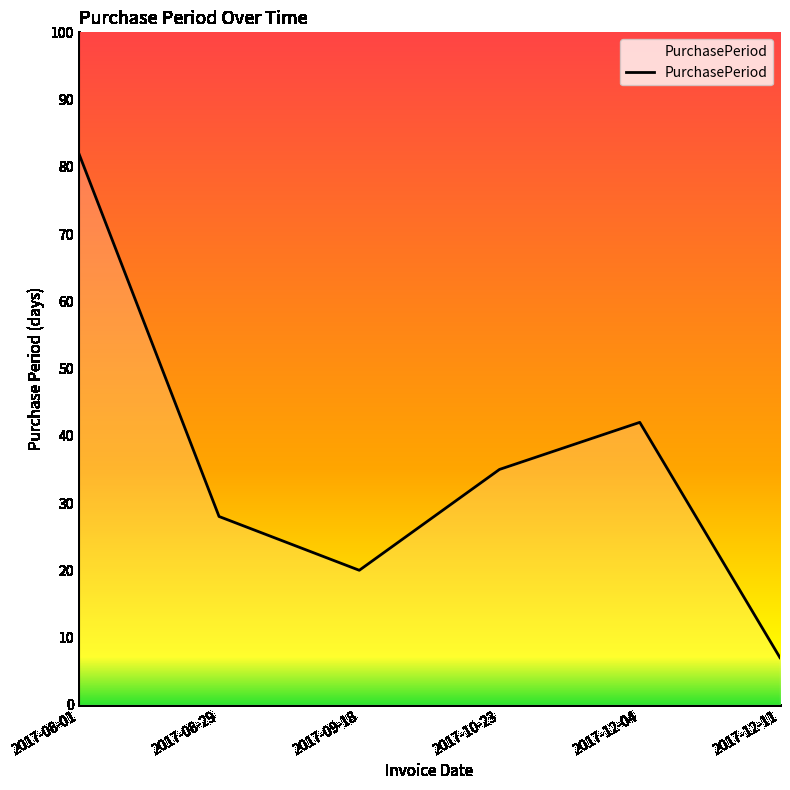

What is the sum of all values?

214